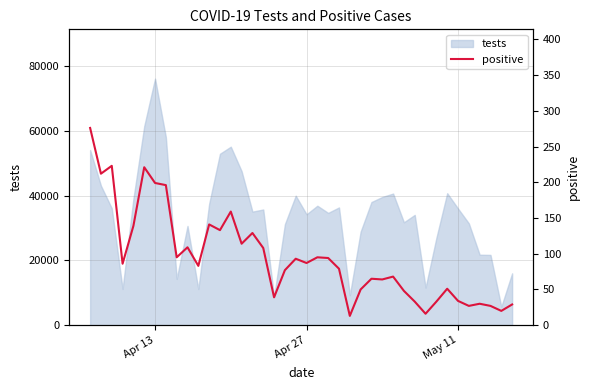

How many points are higher than both their immediate neighbors (excluding endpoints)?

12